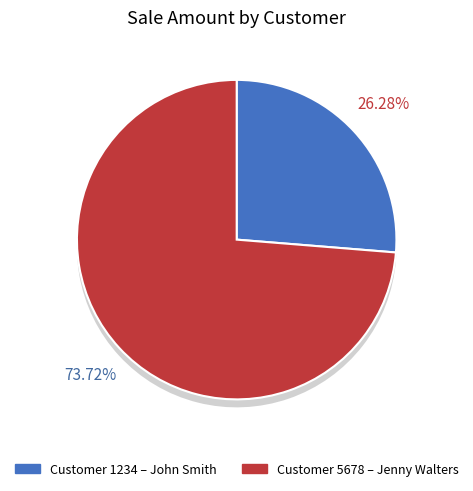

Which has a higher value, 1234 or 5678?

5678